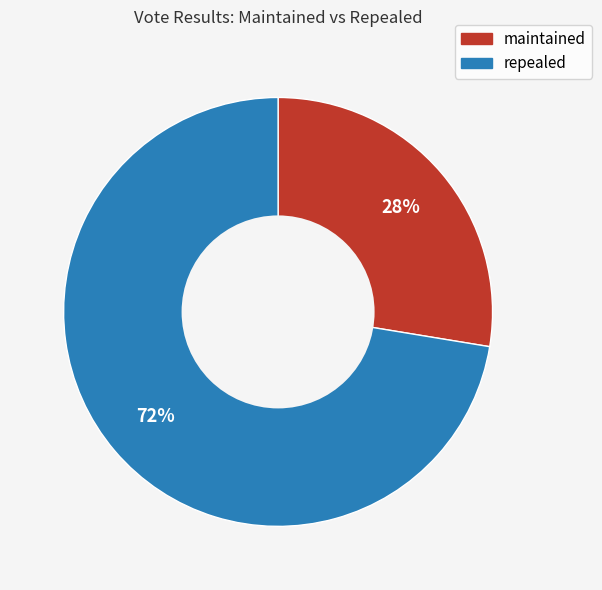

Is there a majority slice in this chart?

Yes